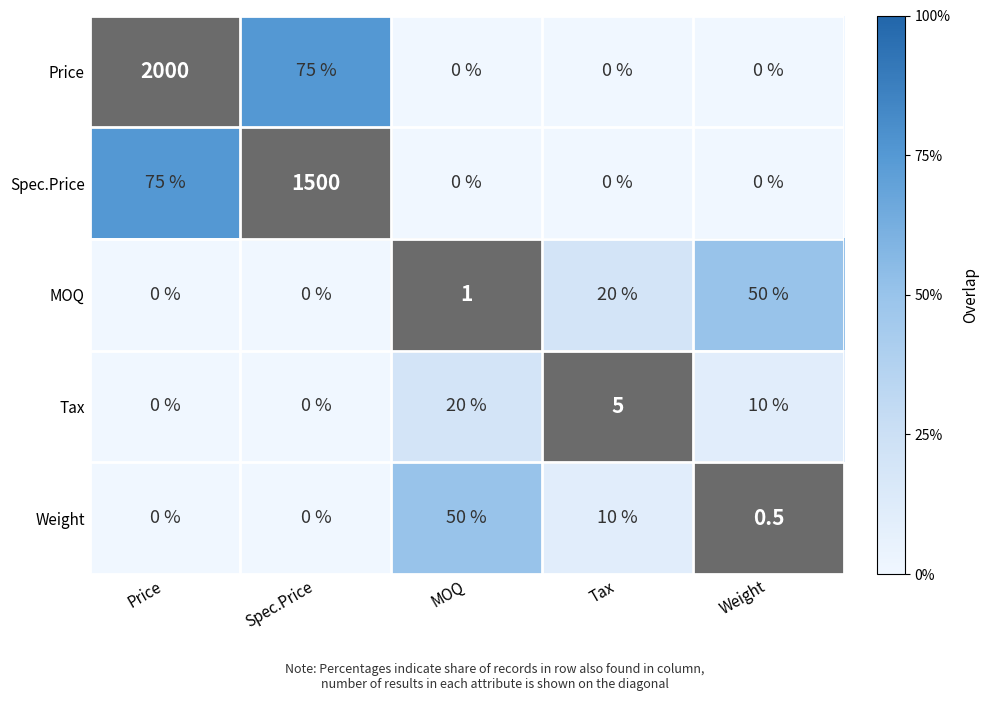

How many positive values does the Price series have?

2